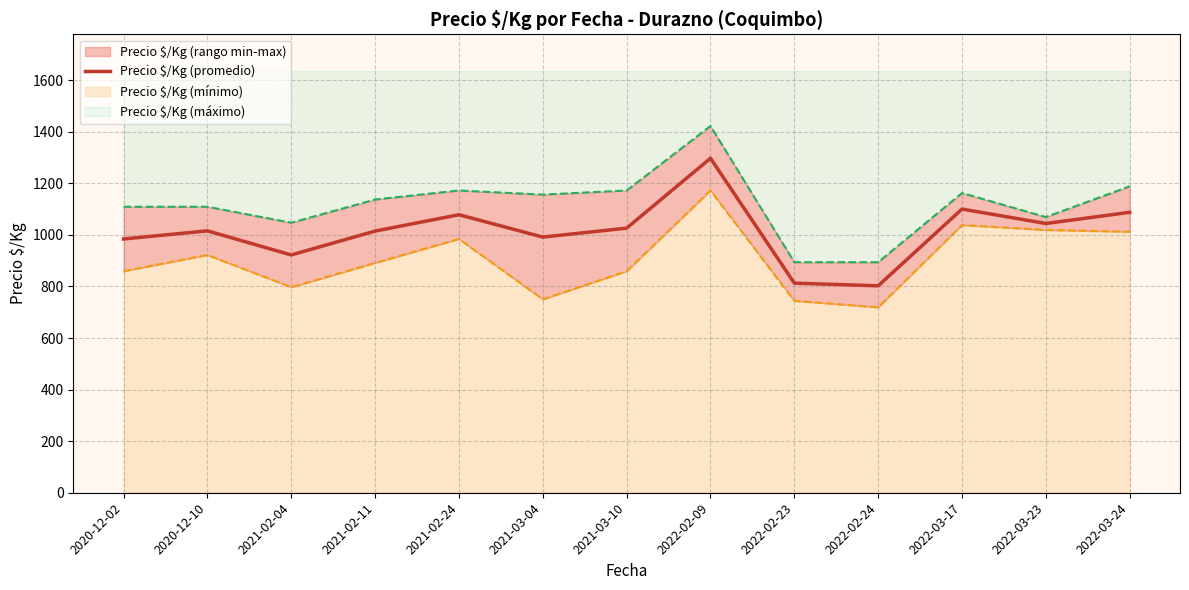

What is the label of the 13th point from the left?

2022-03-24